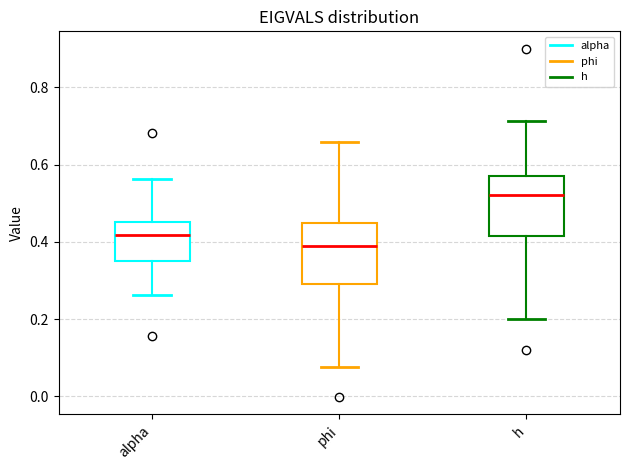

Reading left to right, read every box against the y-axis: the position of its median line, the range the box covers, and the ends of its whiskers. The values are not printed on the chart, so give them approximately, as read against the axis.

alpha: median 0.42, box 0.34 to 0.46, whiskers 0.26 to 0.56
phi: median 0.38, box 0.30 to 0.44, whiskers 0.08 to 0.66
h: median 0.52, box 0.42 to 0.58, whiskers 0.20 to 0.72